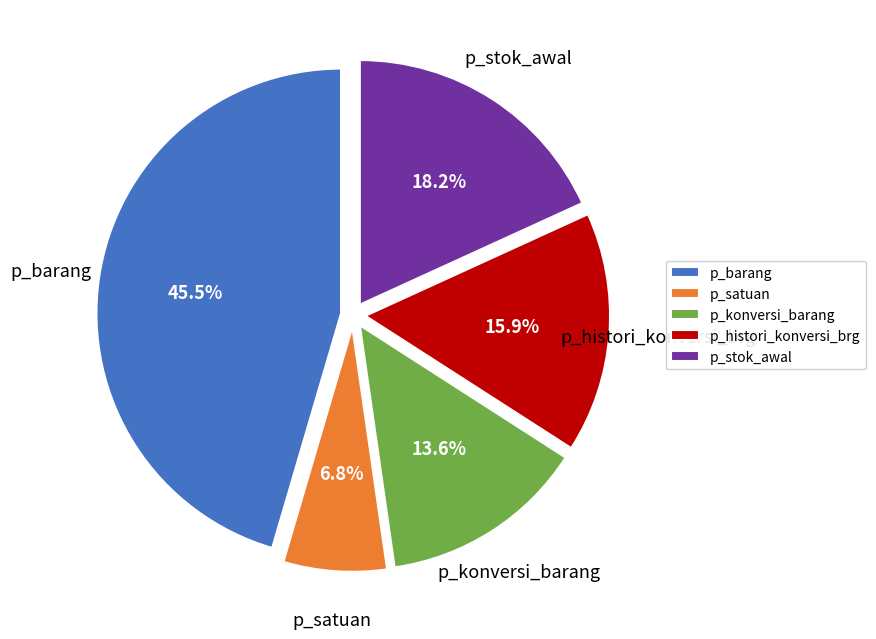

Rank the categories by value from highest to lowest.

p_barang, p_stok_awal, p_histori_konversi_brg, p_konversi_barang, p_satuan